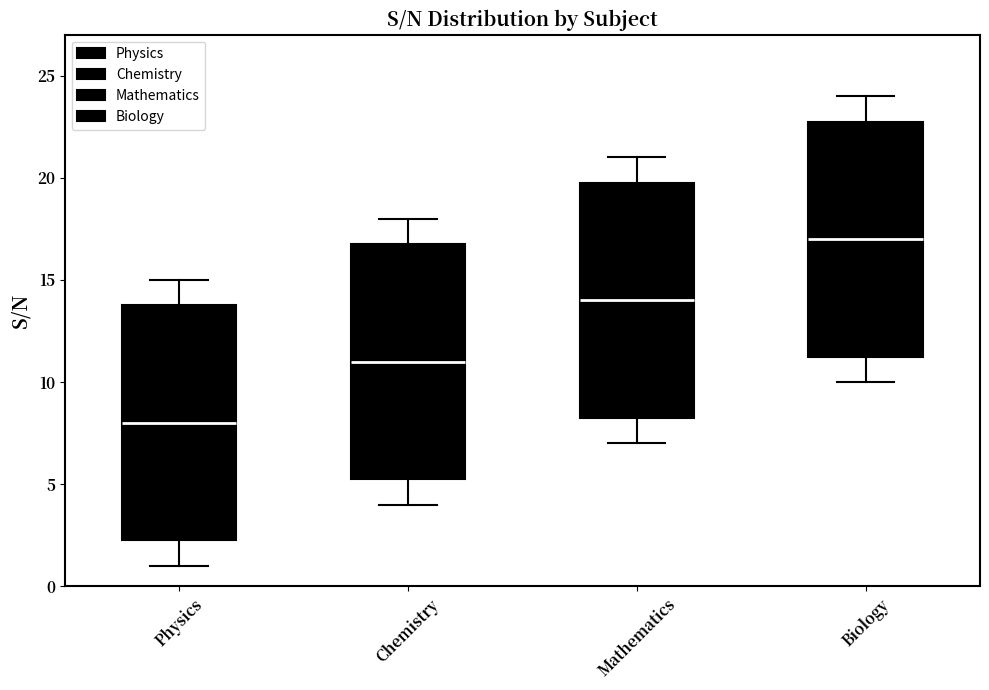

Where is the lower edge of the box for Chemistry on the y-axis? The values are not printed on the chart, so give them approximately, as read against the axis.

5.5